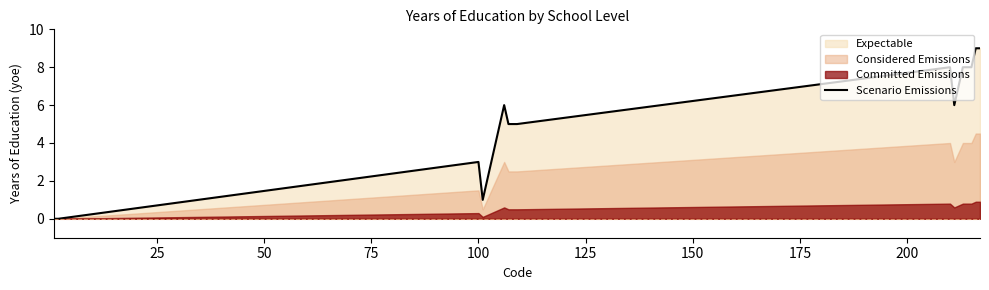

How many values are between 3 and 8?

14